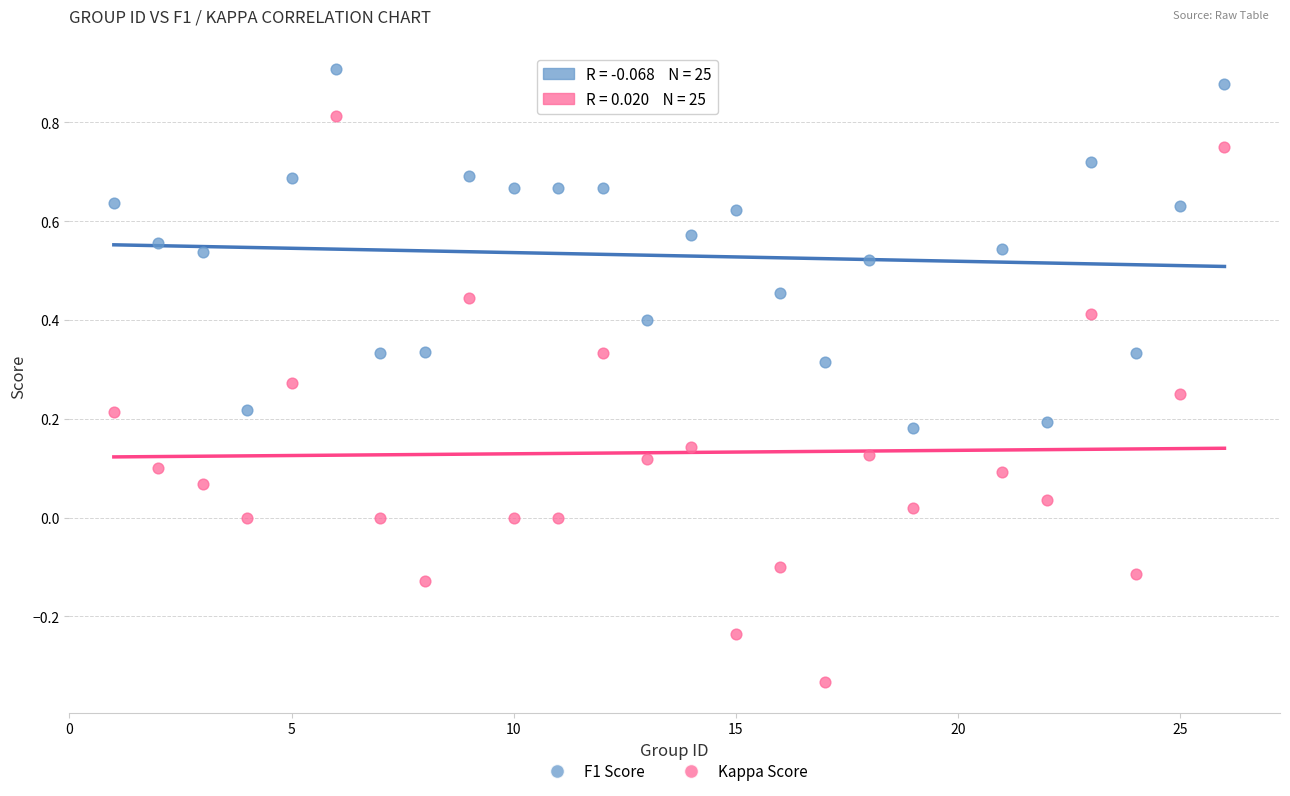

Which series contains the lowest Y value?

Kappa Score